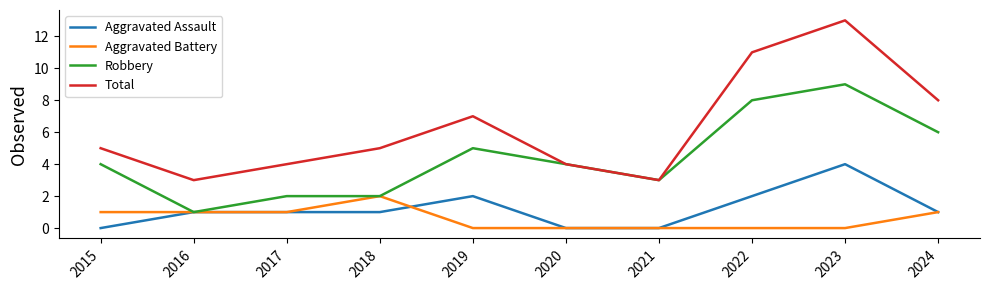

At how many categories does at least one series exceed 12?

1